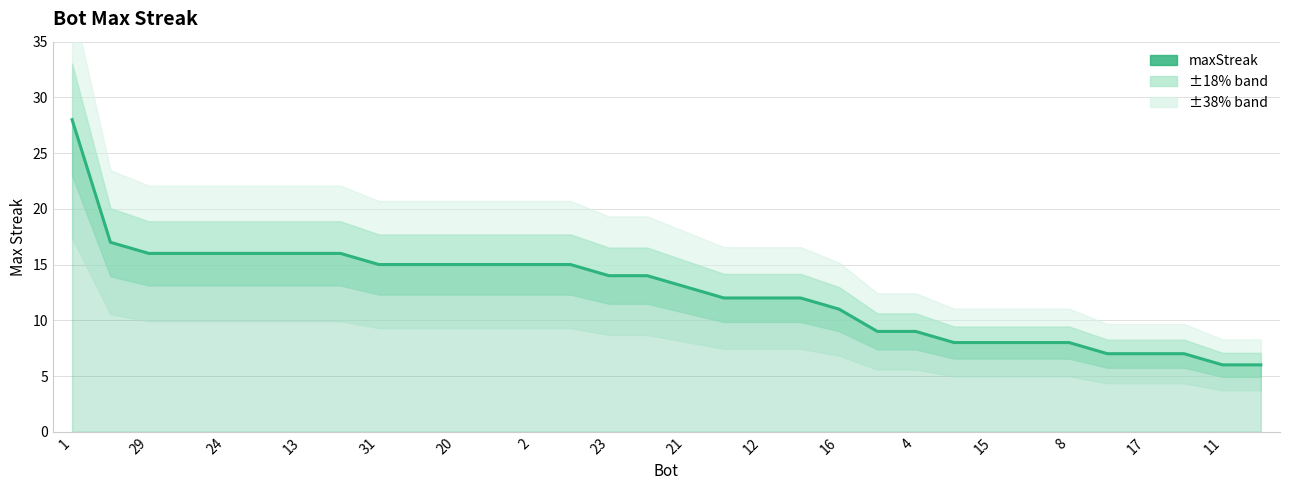

Does the chart display data point markers on the line(s)?

No